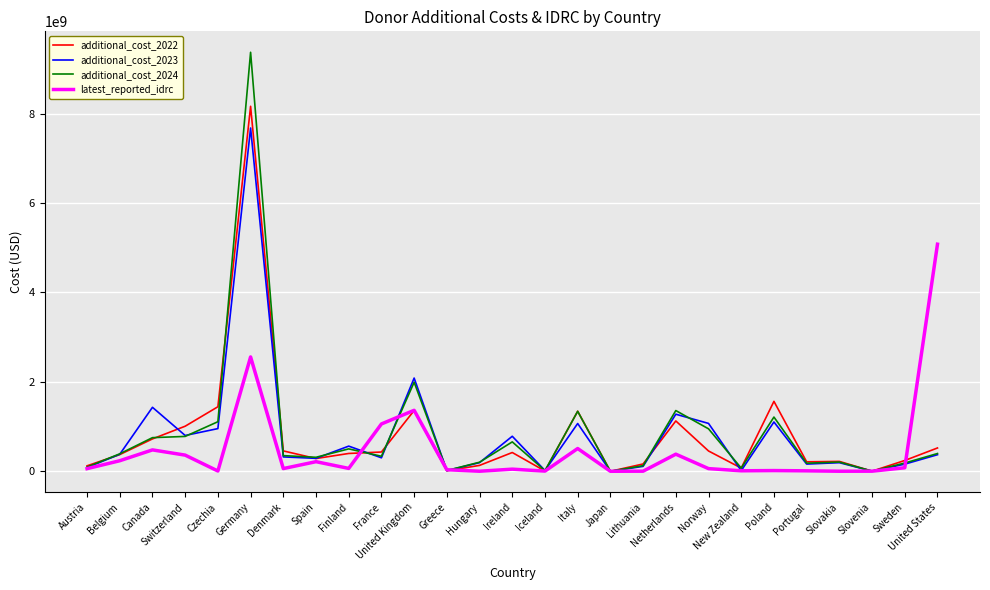

Which category has the highest value in the additional_cost_2023 series?

Germany